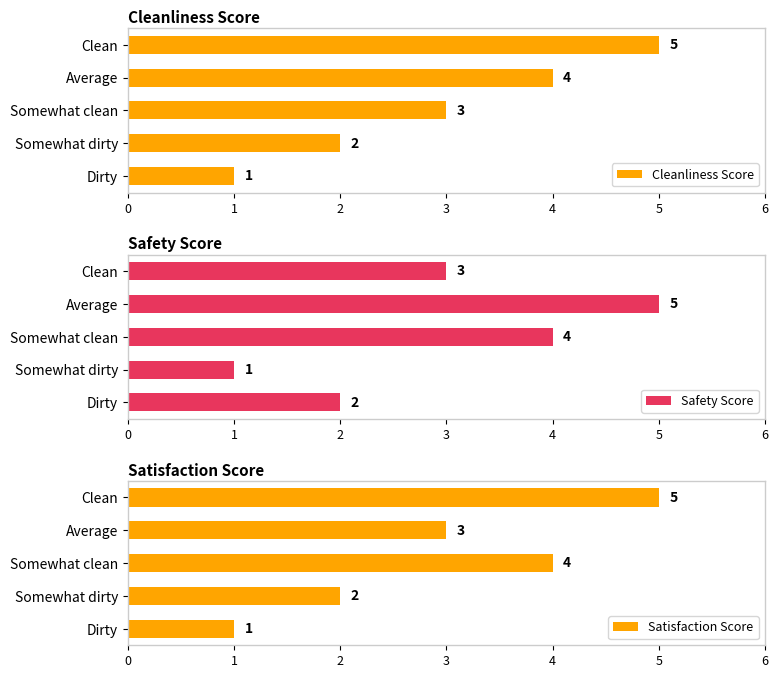

Between 2 and 3, which is larger?

2